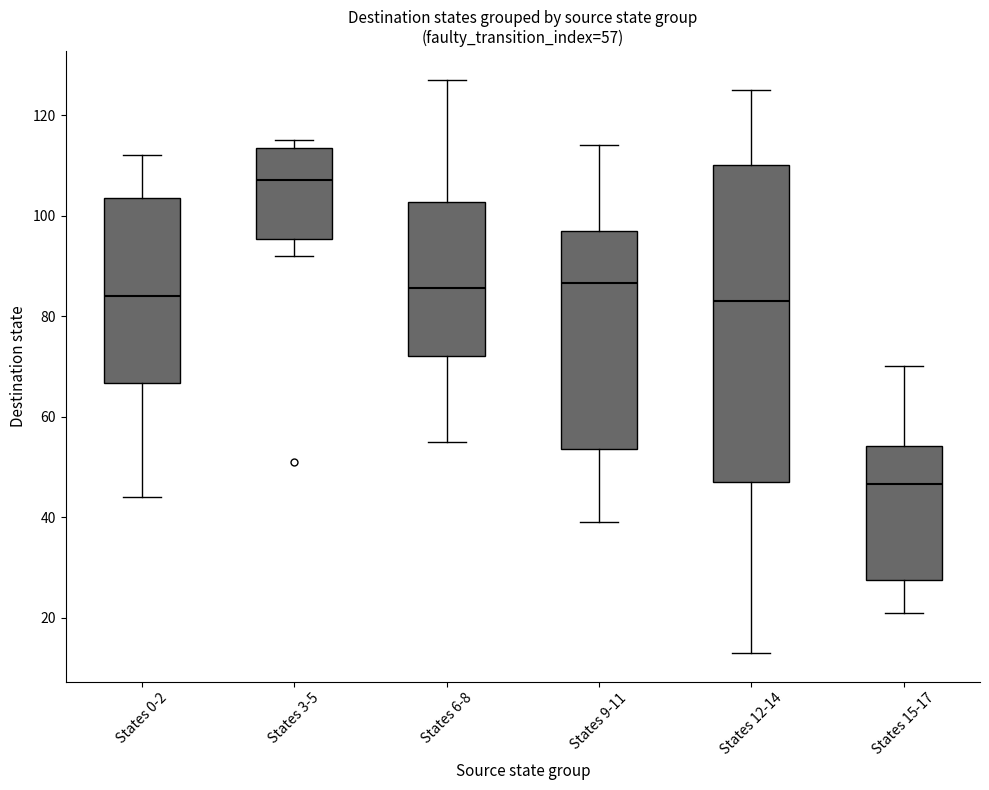

Which box has the highest median line?

States 3-5